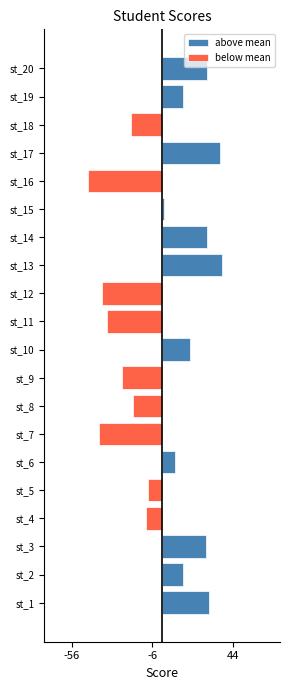

Which series has the largest total across all categories?

above mean